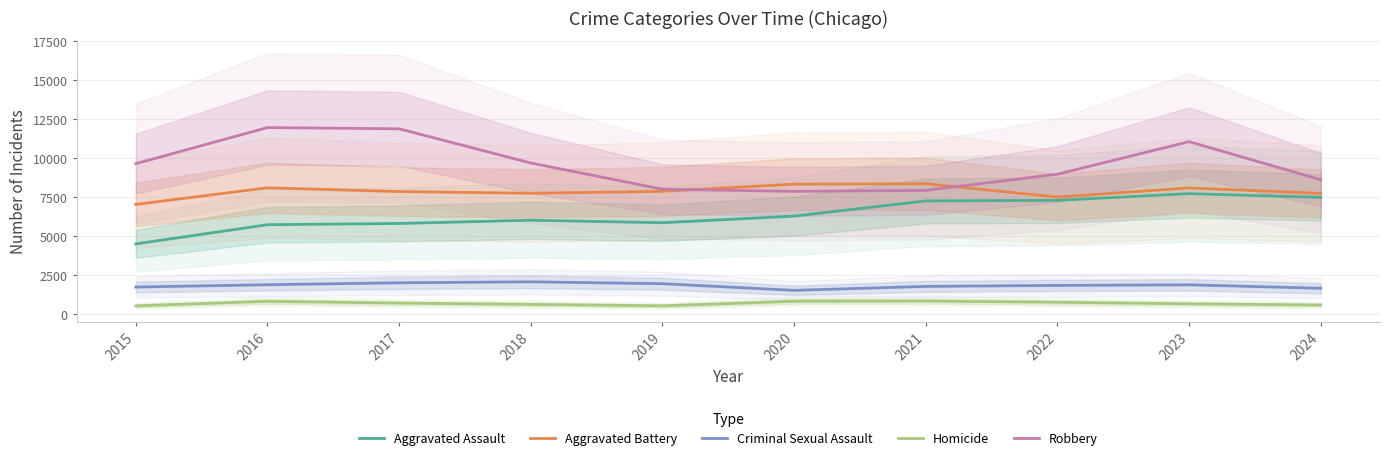

Where does the Homicide series first go above 672?

2016